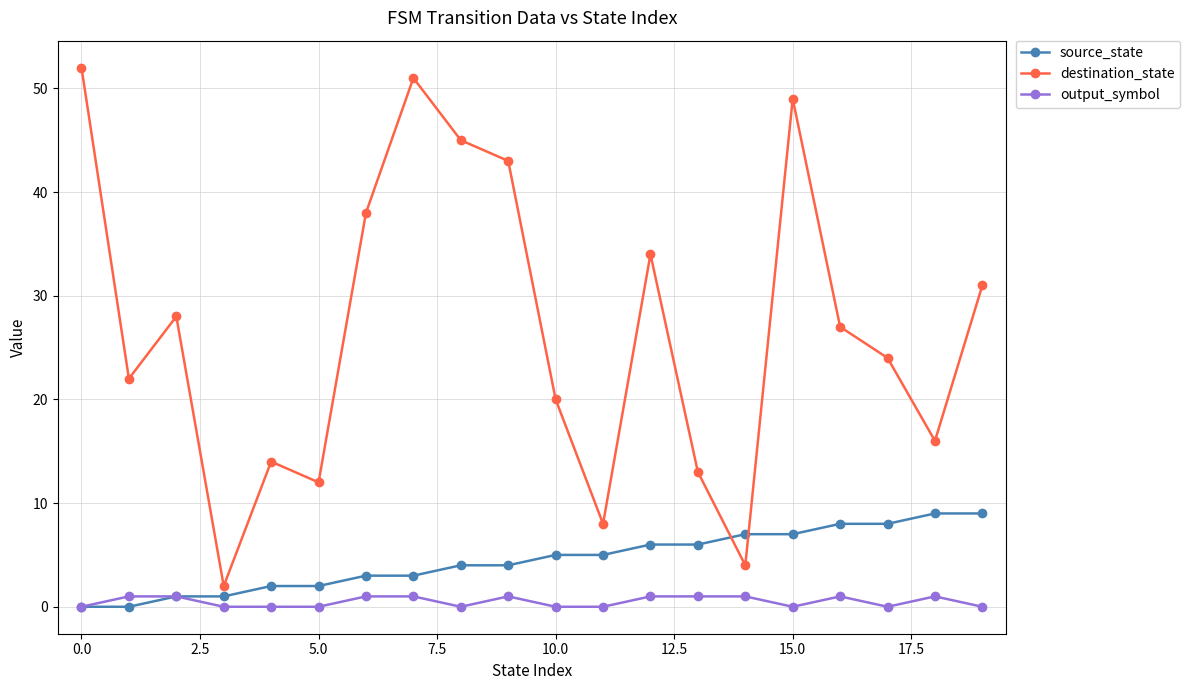

How many times do destination_state and source_state cross each other?

2